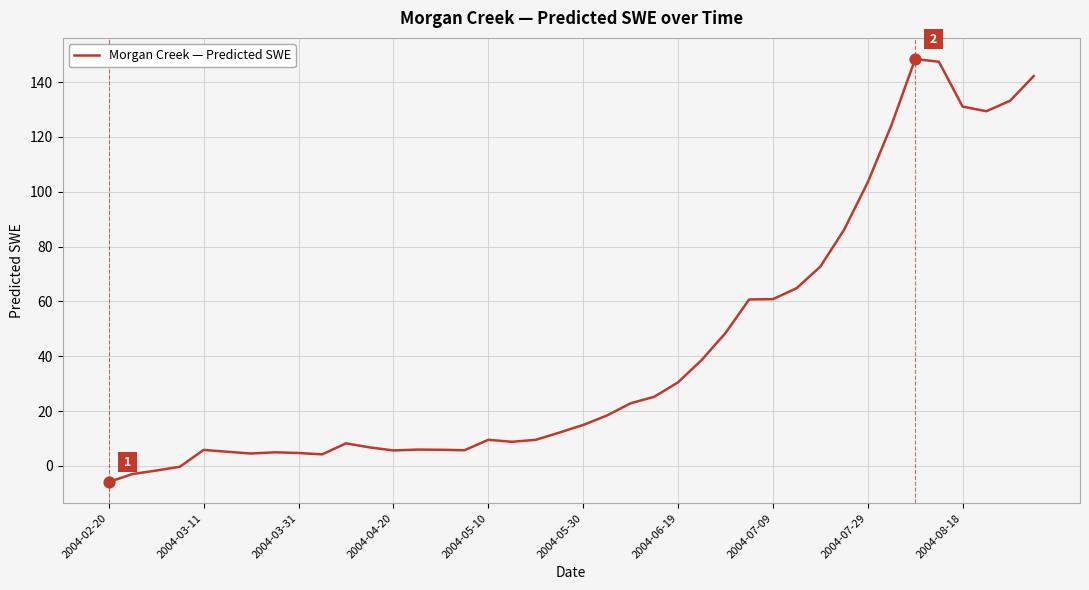

What is the difference between the maximum and minimum values?

154.3